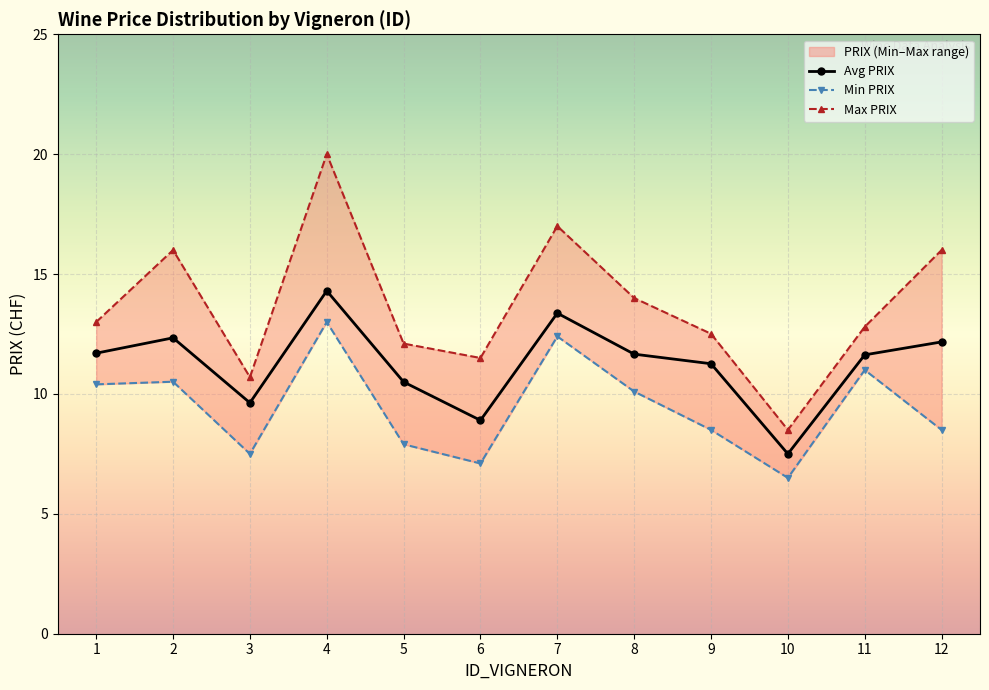

Reading left to right, what are all the values shown in this chart?

Avg PRIX: 1=11.7	2=12.3	3=9.6	4=14.3	5=10.5	6=8.9	7=13.4	8=11.7	9=11.3	10=7.5	11=11.6	12=12.2
Min PRIX: 1=10.4	2=10.5	3=7.5	4=13.0	5=7.9	6=7.1	7=12.4	8=10.1	9=8.5	10=6.5	11=11.0	12=8.5
Max PRIX: 1=13.0	2=16.0	3=10.7	4=20.0	5=12.1	6=11.5	7=17.0	8=14.0	9=12.5	10=8.5	11=12.8	12=16.0